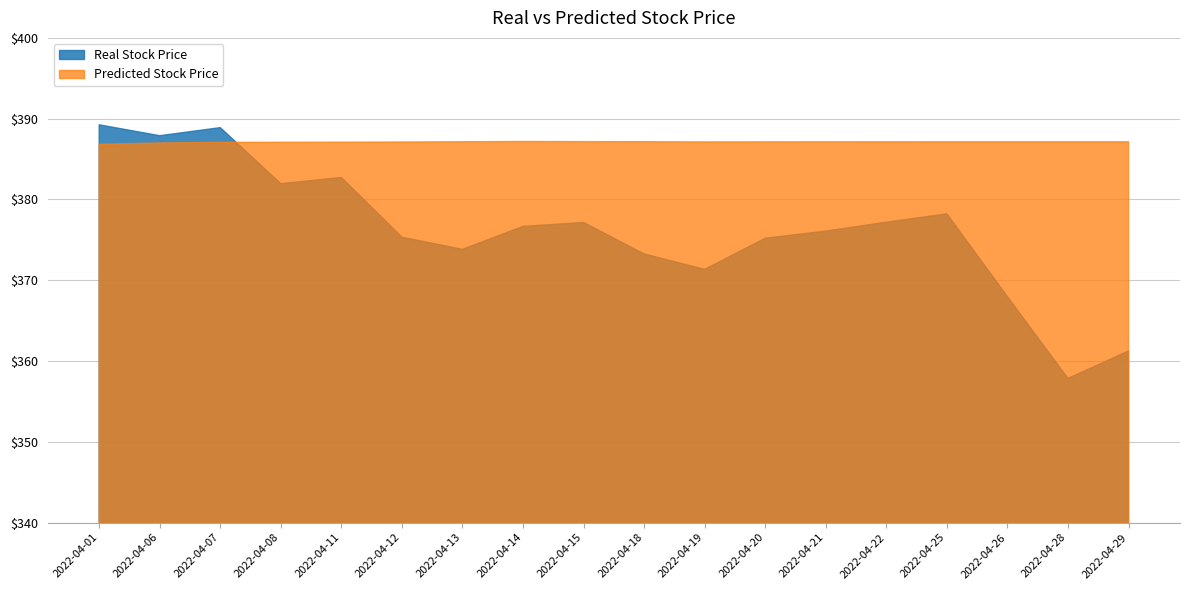

How many distinct data groups are displayed?

2